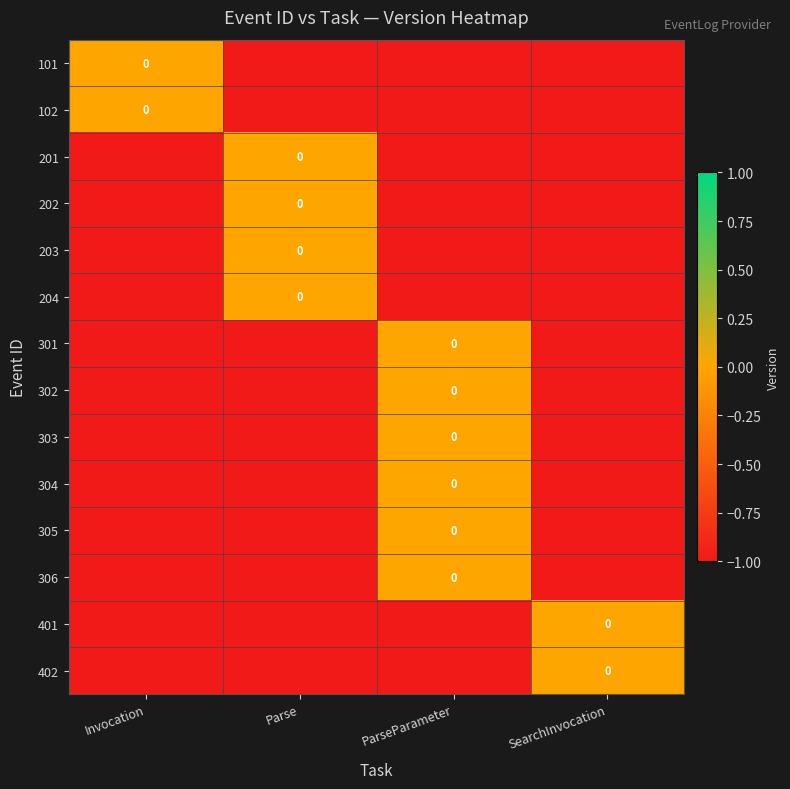

Reading right to left, transcribe all the data shown in this chart.

row_0: SearchInvocation=-1	ParseParameter=-1	Parse=-1	Invocation=0
row_1: SearchInvocation=-1	ParseParameter=-1	Parse=-1	Invocation=0
row_2: SearchInvocation=-1	ParseParameter=-1	Parse=0	Invocation=-1
row_3: SearchInvocation=-1	ParseParameter=-1	Parse=0	Invocation=-1
row_4: SearchInvocation=-1	ParseParameter=-1	Parse=0	Invocation=-1
row_5: SearchInvocation=-1	ParseParameter=-1	Parse=0	Invocation=-1
row_6: SearchInvocation=-1	ParseParameter=0	Parse=-1	Invocation=-1
row_7: SearchInvocation=-1	ParseParameter=0	Parse=-1	Invocation=-1
row_8: SearchInvocation=-1	ParseParameter=0	Parse=-1	Invocation=-1
row_9: SearchInvocation=-1	ParseParameter=0	Parse=-1	Invocation=-1
row_10: SearchInvocation=-1	ParseParameter=0	Parse=-1	Invocation=-1
row_11: SearchInvocation=-1	ParseParameter=0	Parse=-1	Invocation=-1
row_12: SearchInvocation=0	ParseParameter=-1	Parse=-1	Invocation=-1
row_13: SearchInvocation=0	ParseParameter=-1	Parse=-1	Invocation=-1